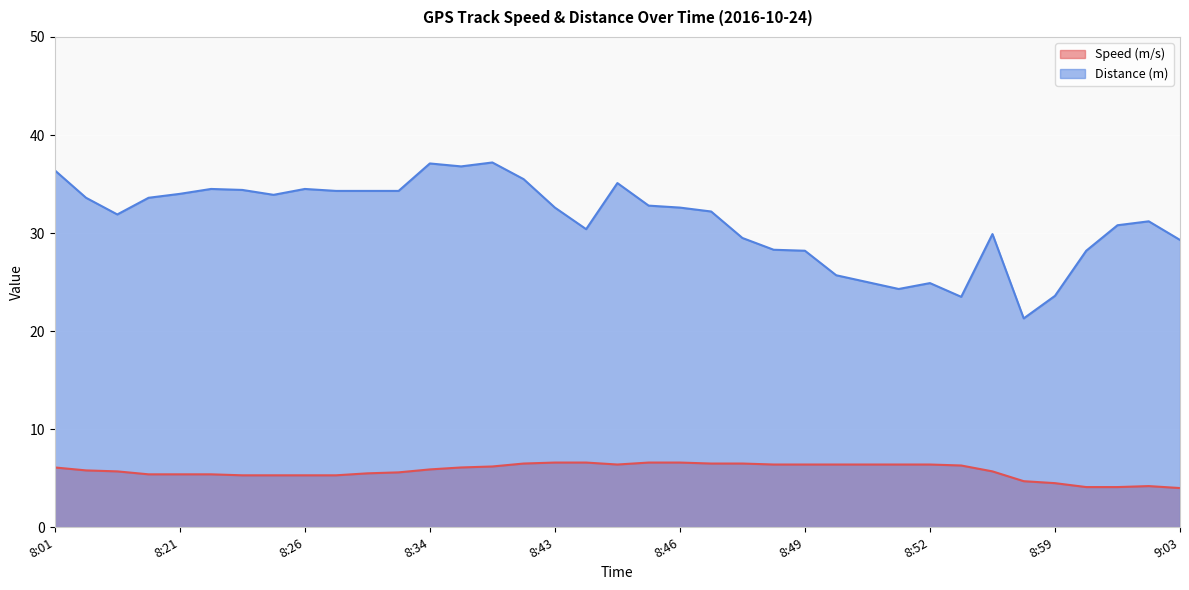

What is the difference between the highest and lowest values at 8:34?

31.2